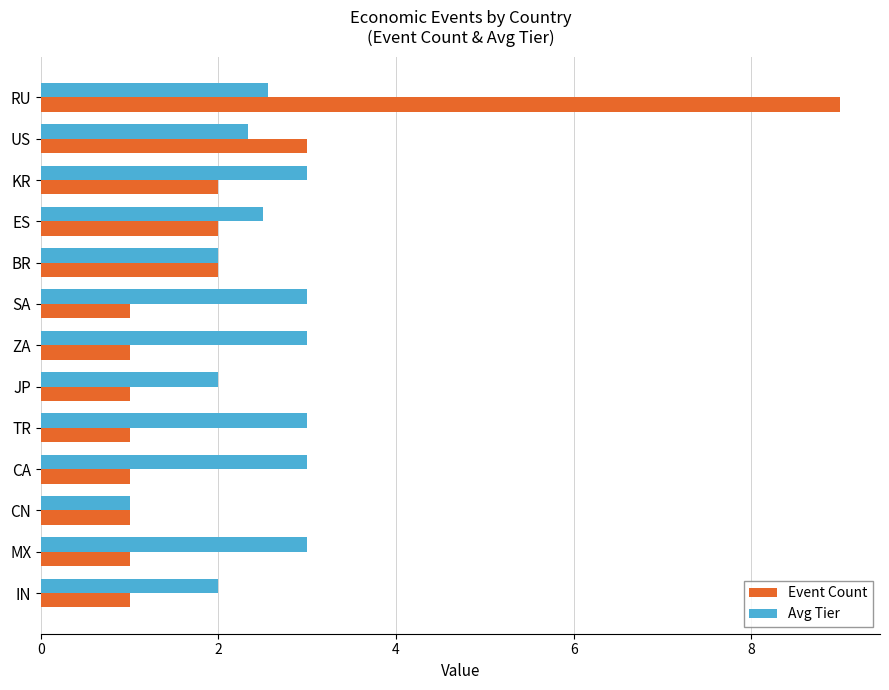

At which category does the chart reach its peak across all series?

RU